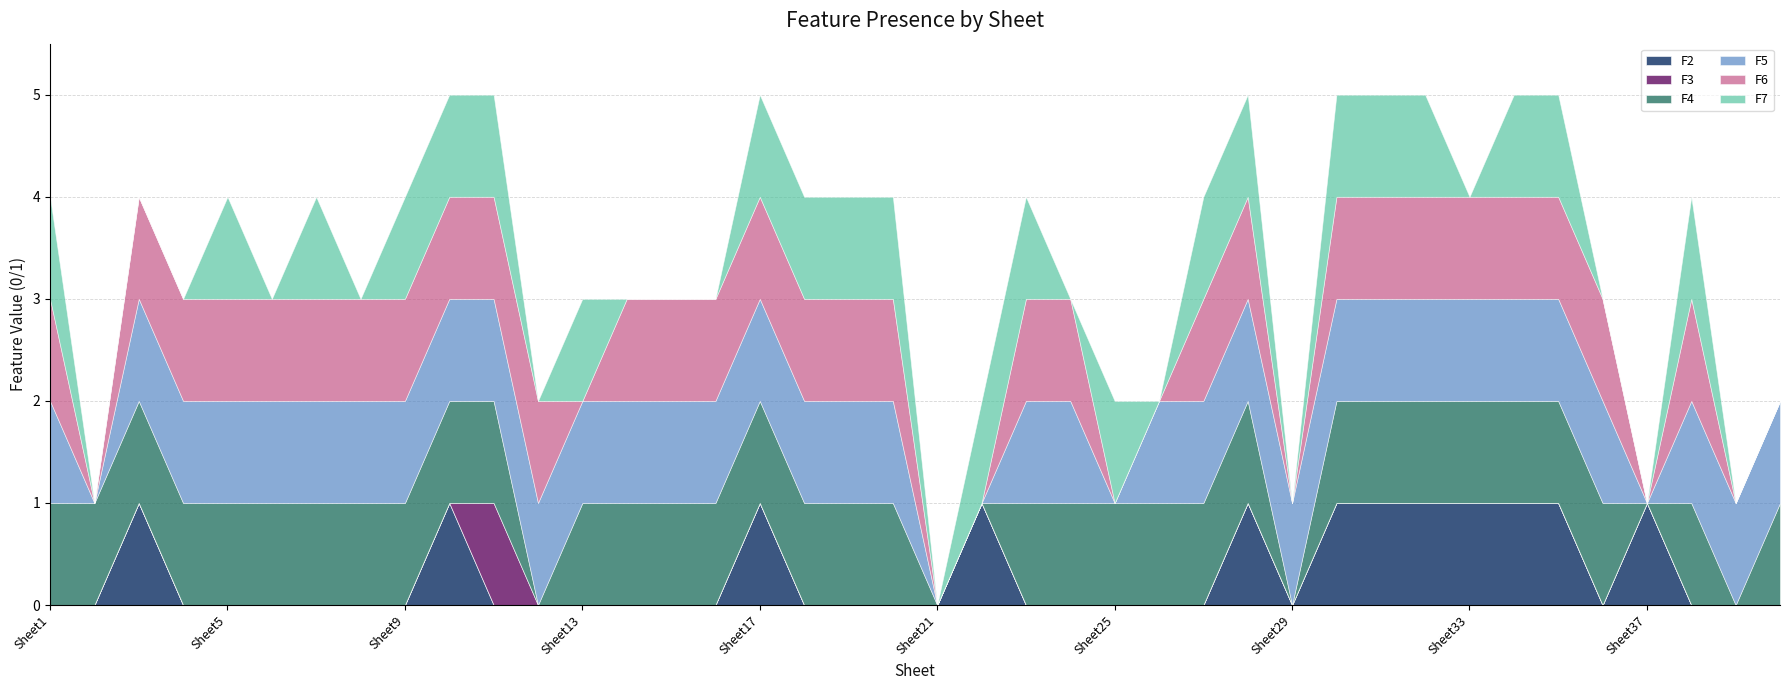

True or false: F5 and F4 cross at least once.

False